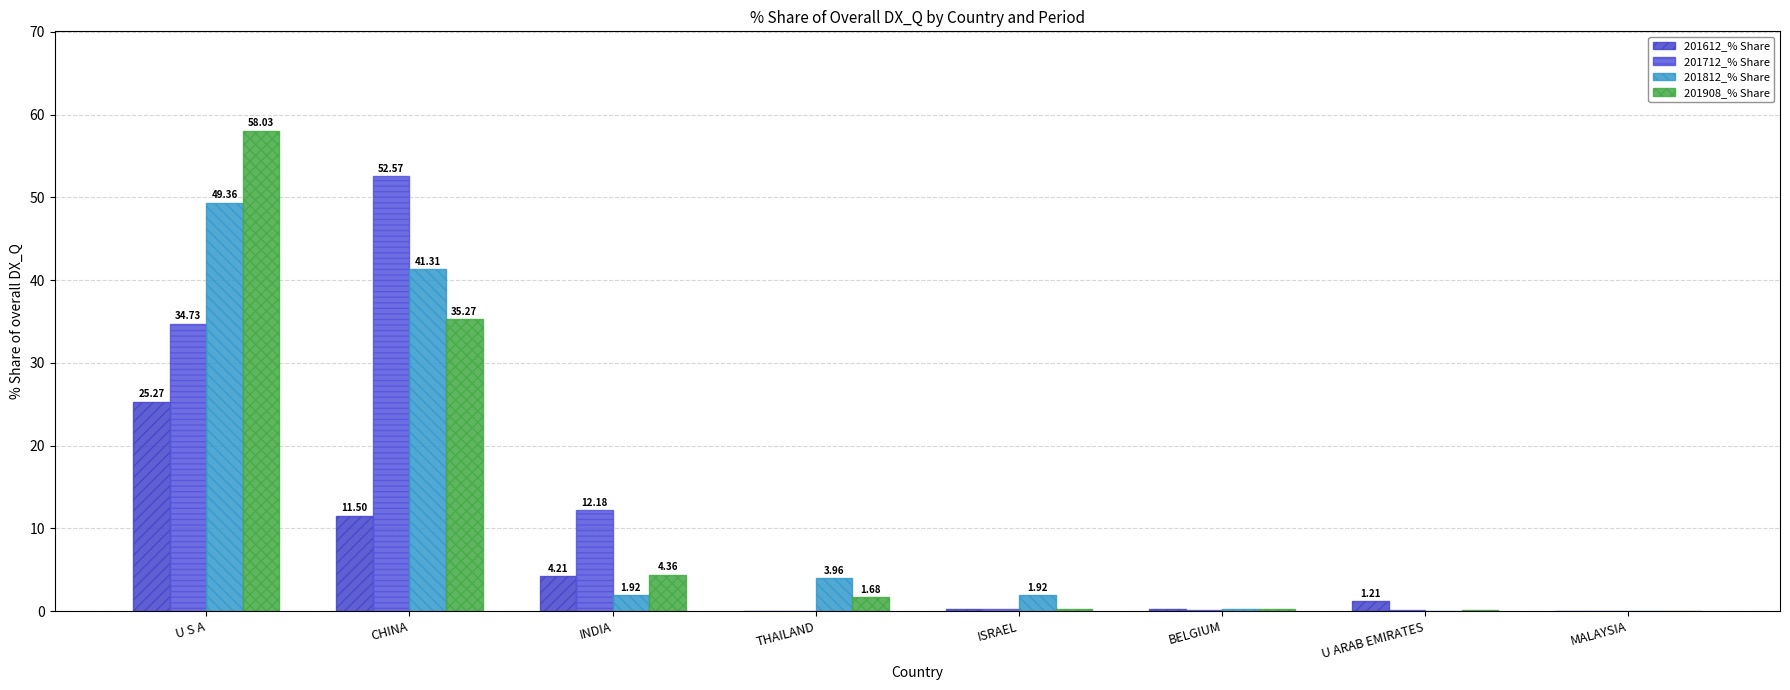

The value of 201612_% Share at BELGIUM is 0.2. True or false?

True